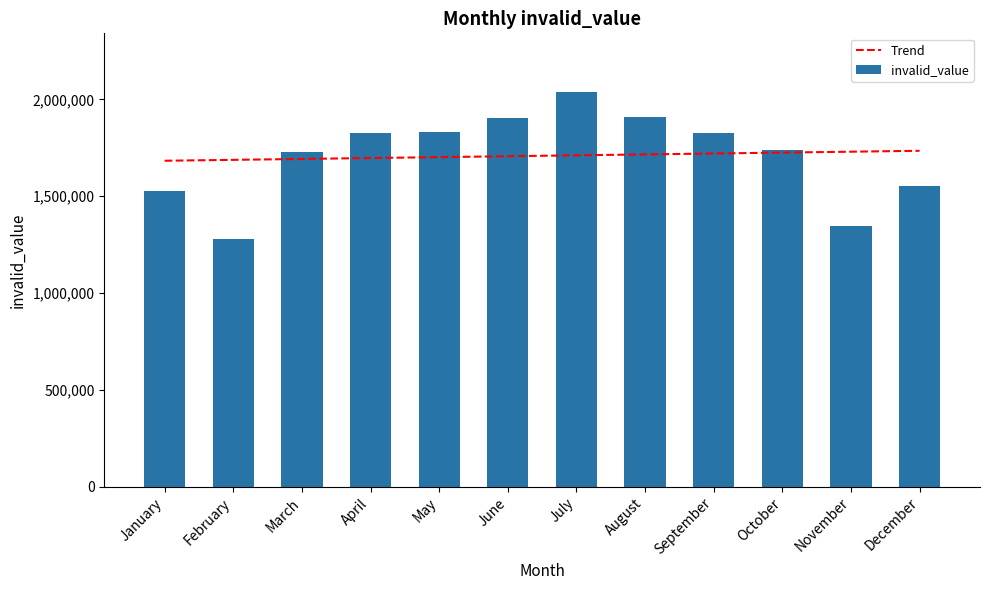

At which label does invalid_value reach its minimum?

February